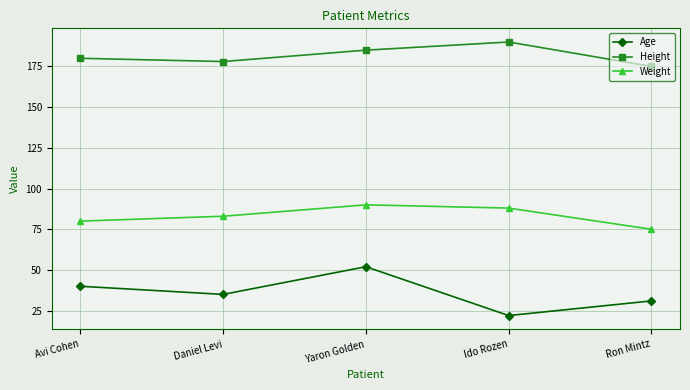

Which label corresponds to the largest value in the chart?

Ido Rozen